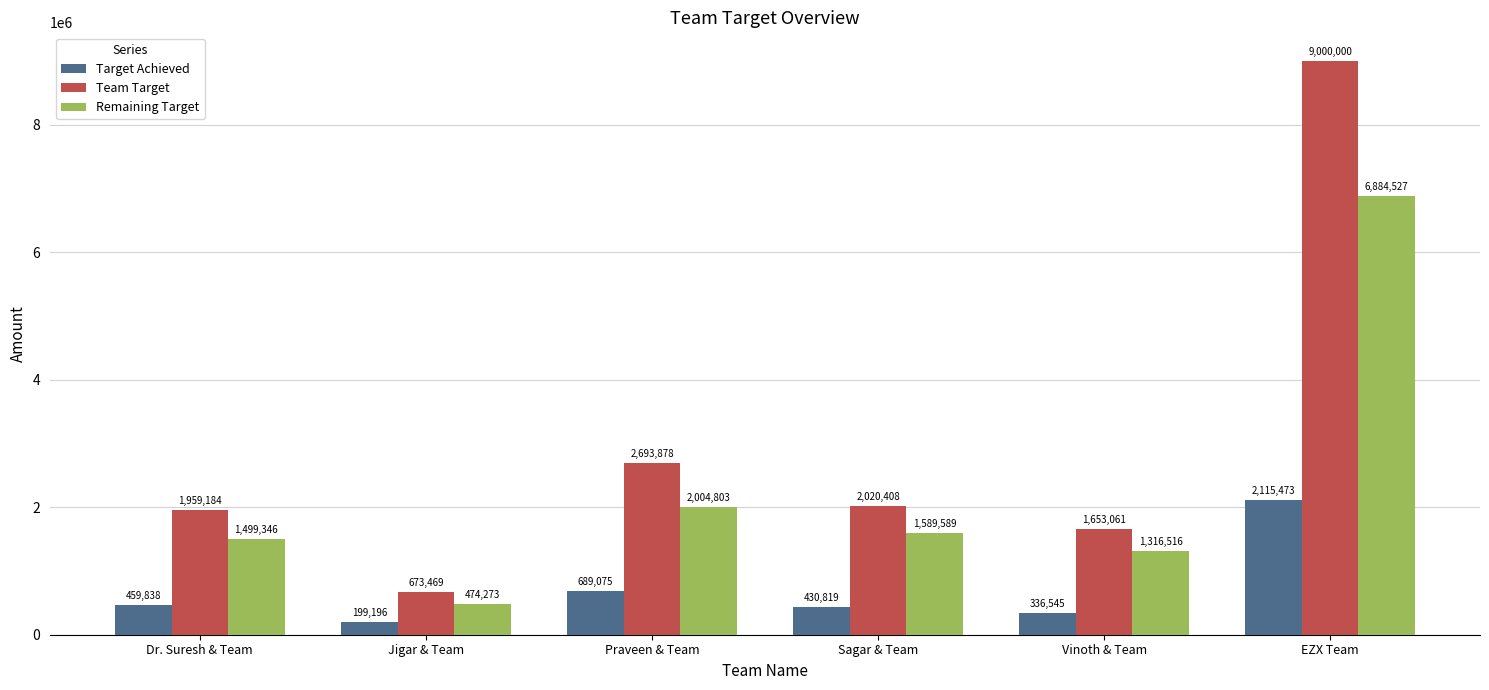

Is it true that Target Achieved equals 199196.3 at Jigar & Team?

True